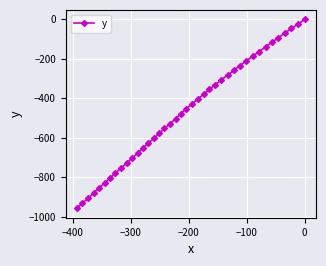

What is the difference between the maximum and minimum values?

956.7